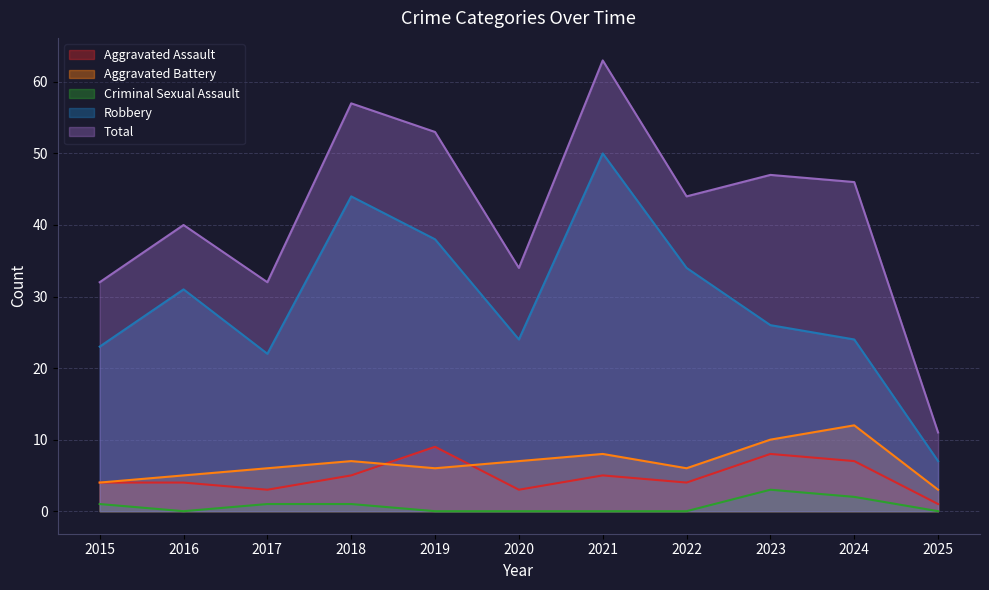

Which category has the highest value across all series?

2021